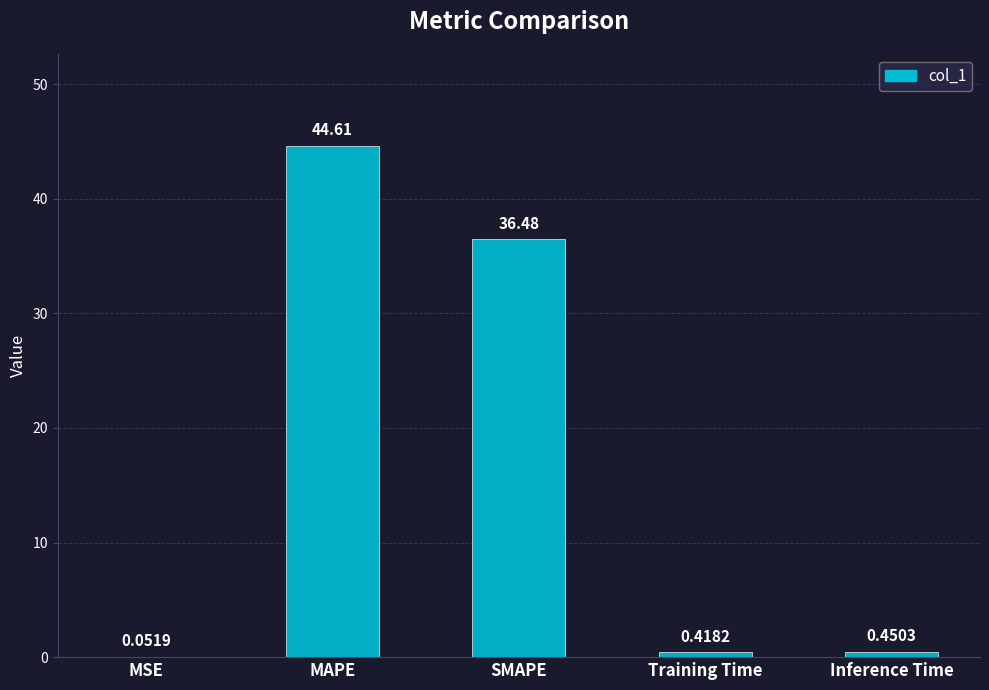

What is the sum of the values at Inference Time and Training Time?

0.9